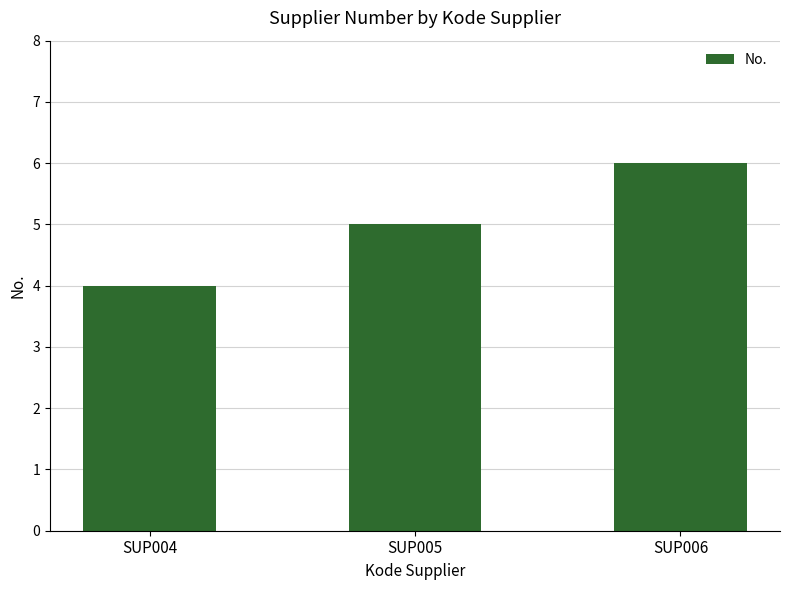

What is the sum of all values?

15